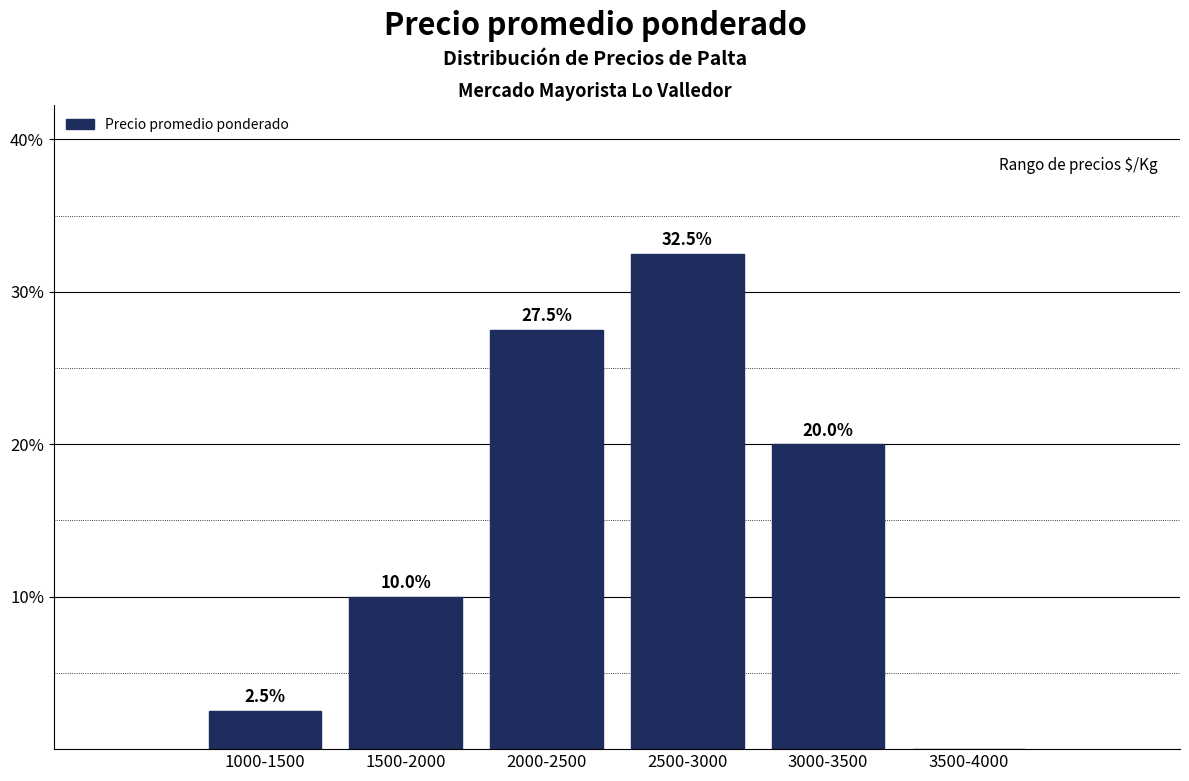

Reading left to right, list all the values displayed in this chart.

1000-1500=2.5	1500-2000=10.0	2000-2500=27.5	2500-3000=32.5	3000-3500=20.0	3500-4000=0.0